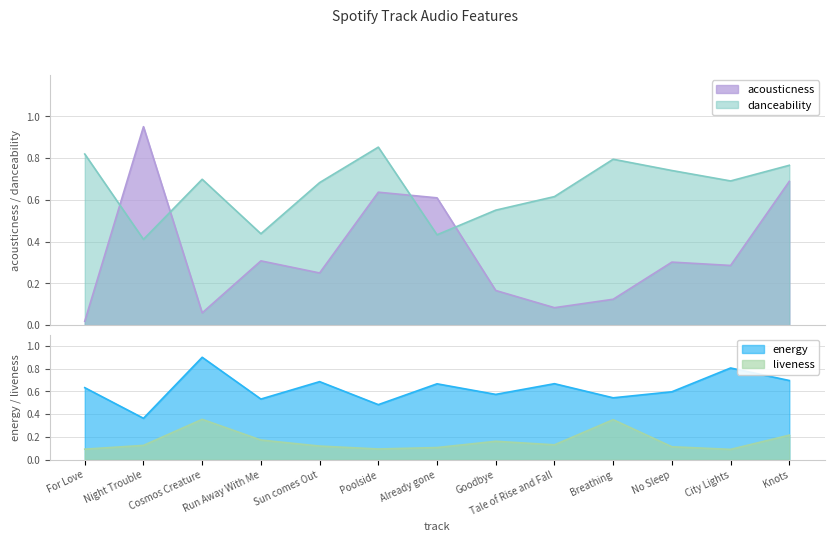

Between Night Trouble and Cosmos Creature, which series saw the biggest shift?

acousticness